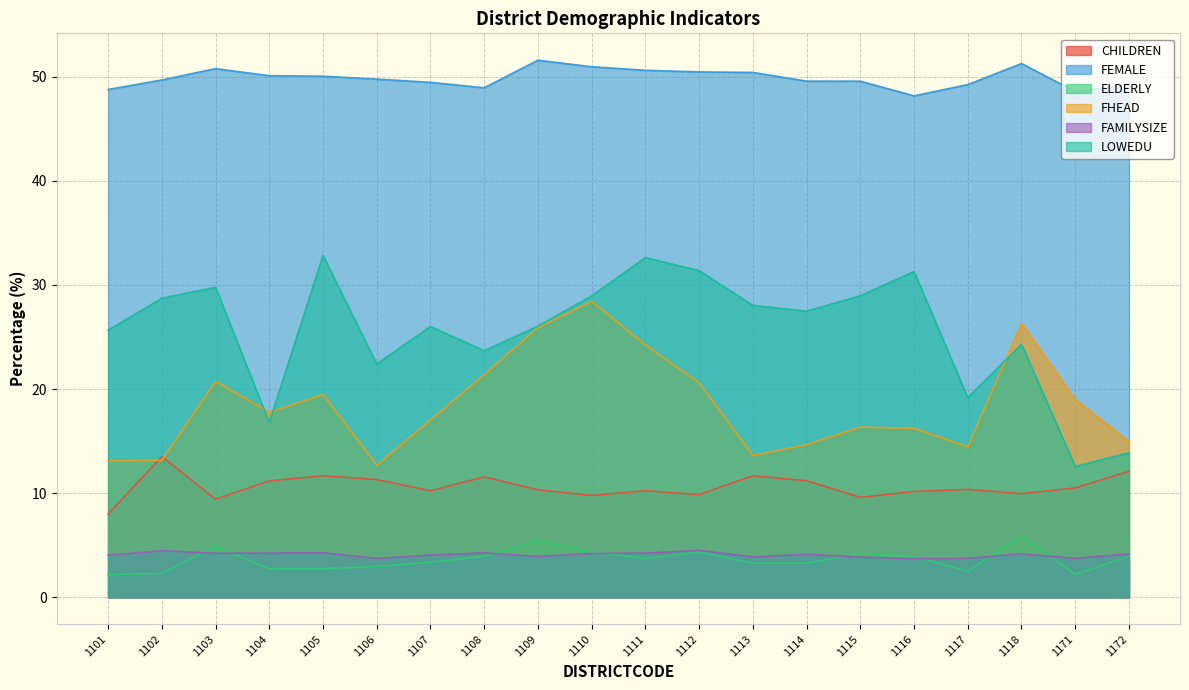

True or false: ELDERLY and FEMALE intersect in this chart.

False